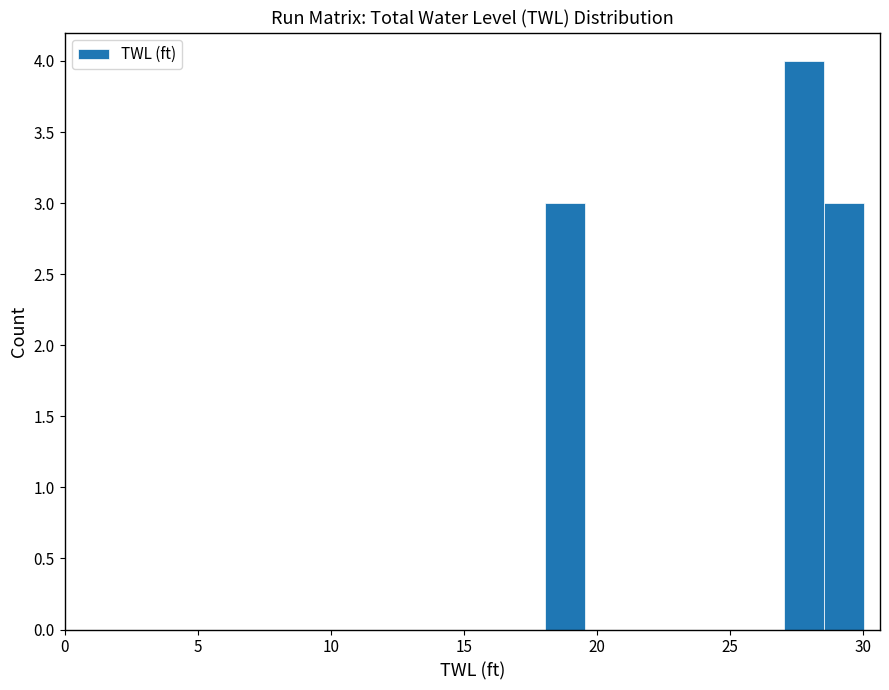

Read against the x-axis, roughly where is the centre of the tallest bar?

28.0